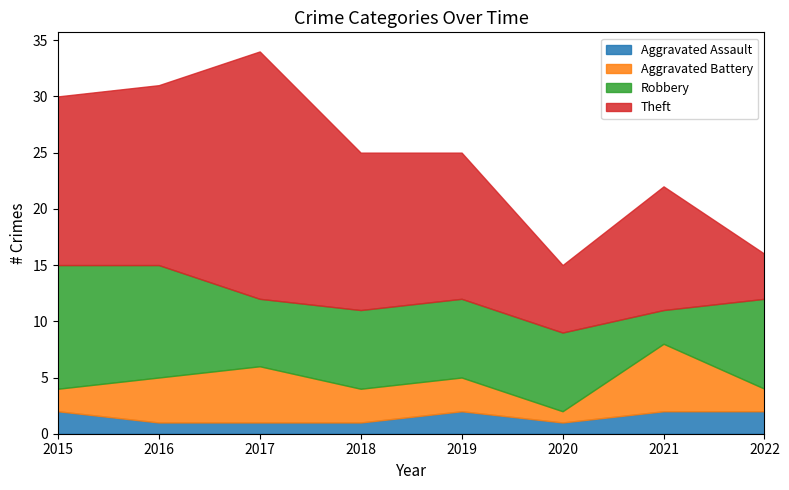

True or false: Theft and Aggravated Battery intersect in this chart.

False